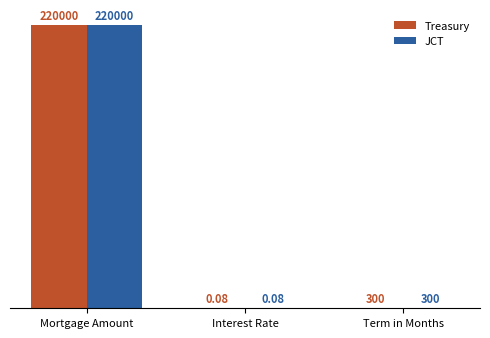

What is the sum of the Treasury values at Mortgage Amount and Interest Rate?

220000.1